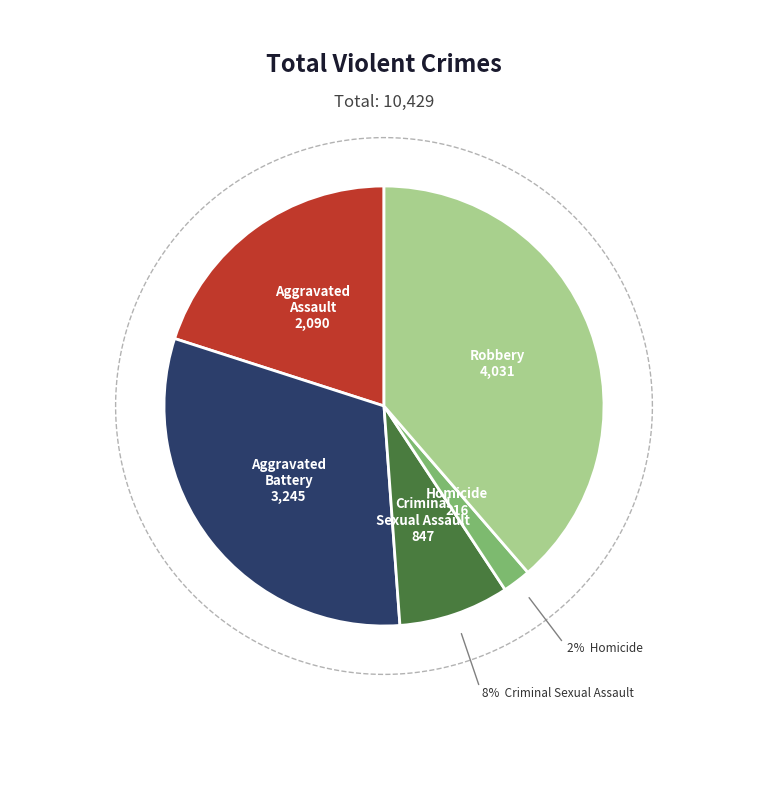

Does any single category account for the majority?

No